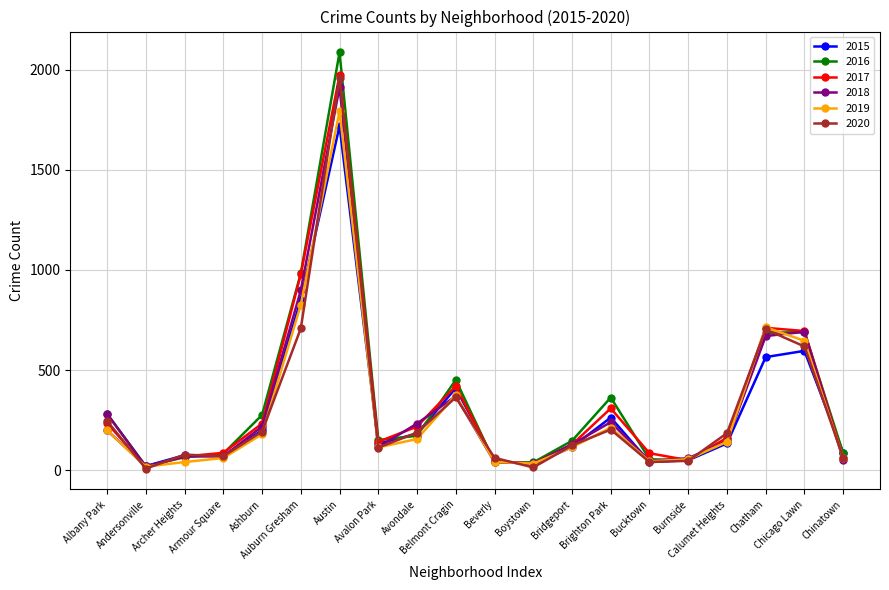

Which series has the largest range (max minus min)?

2016